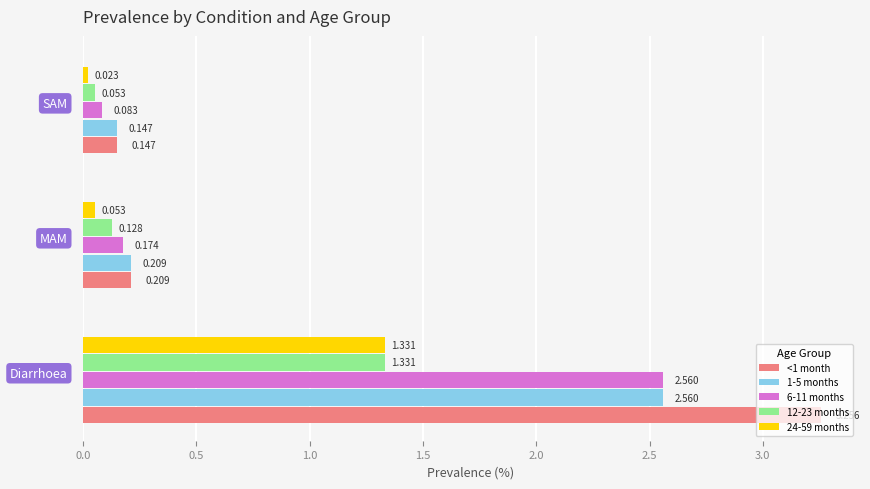

How many distinct data groups are displayed?

5